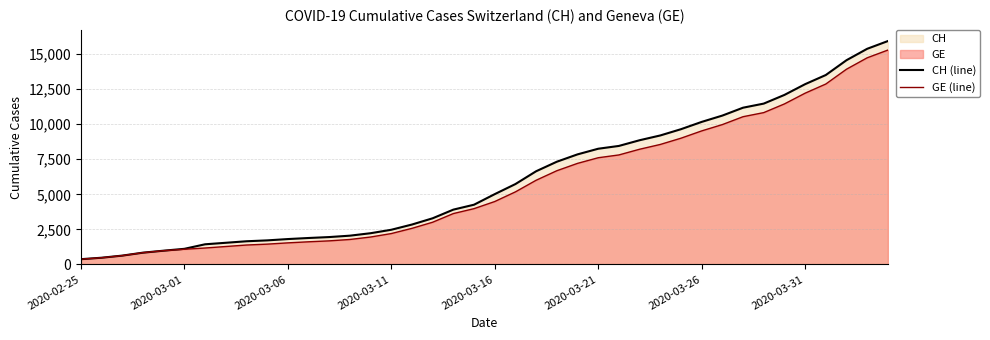

What is the highest value of the CH (line) series?

15926